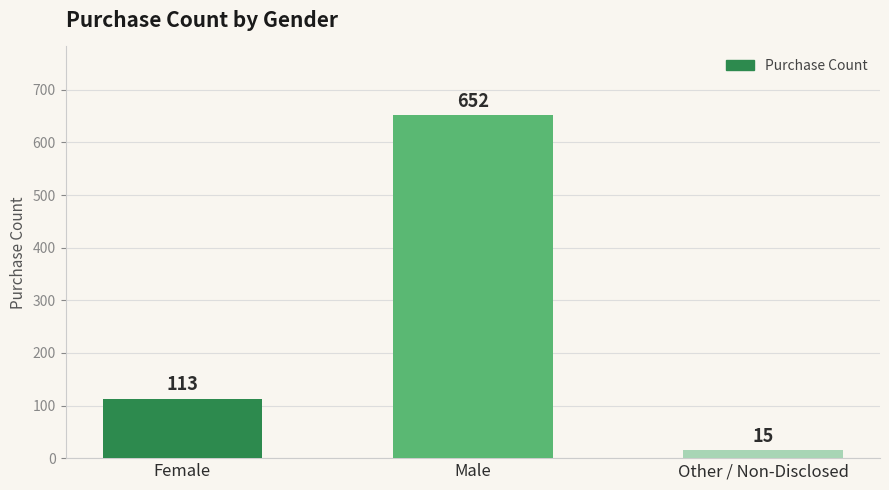

How many data points are less than 113?

1